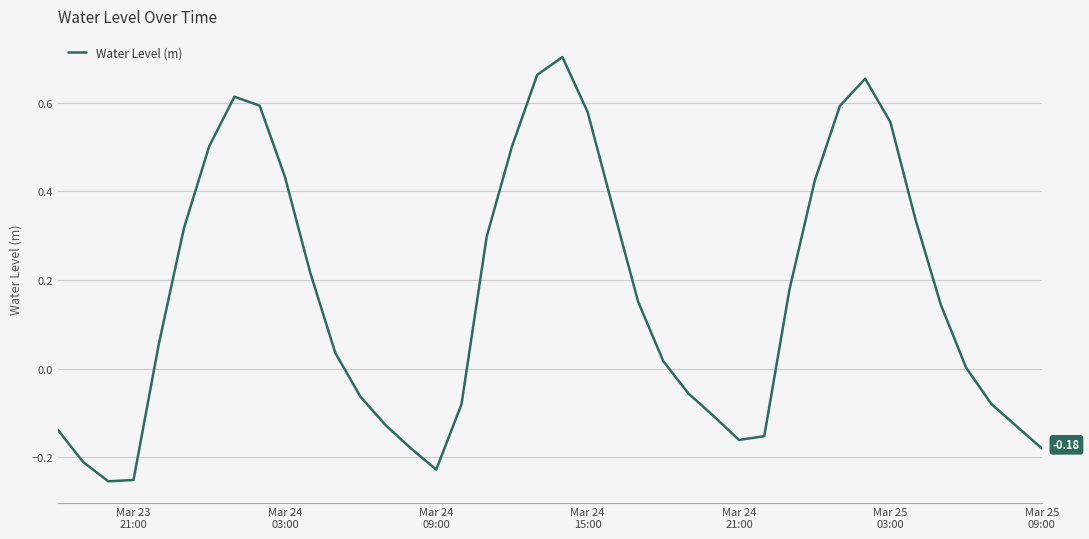

What is the difference between the maximum and minimum values?

1.0